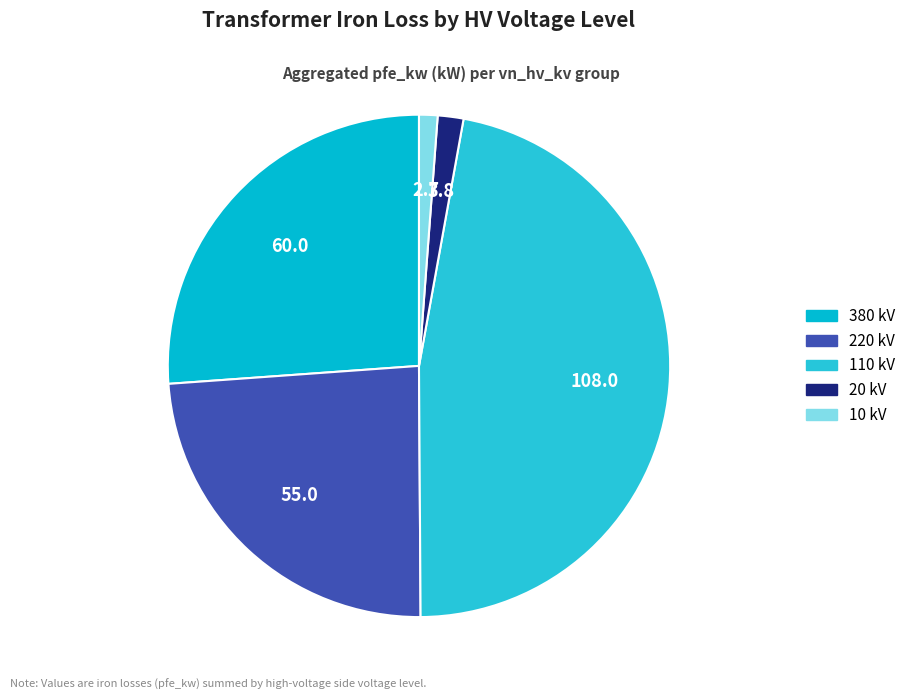

Is there a majority slice in this chart?

No